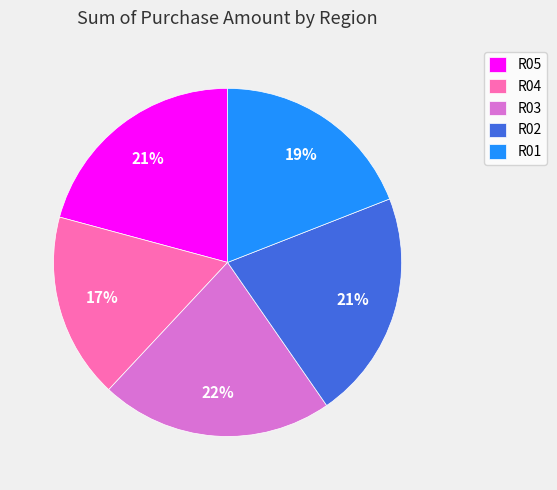

Which has a higher value, R01 or R04?

R01